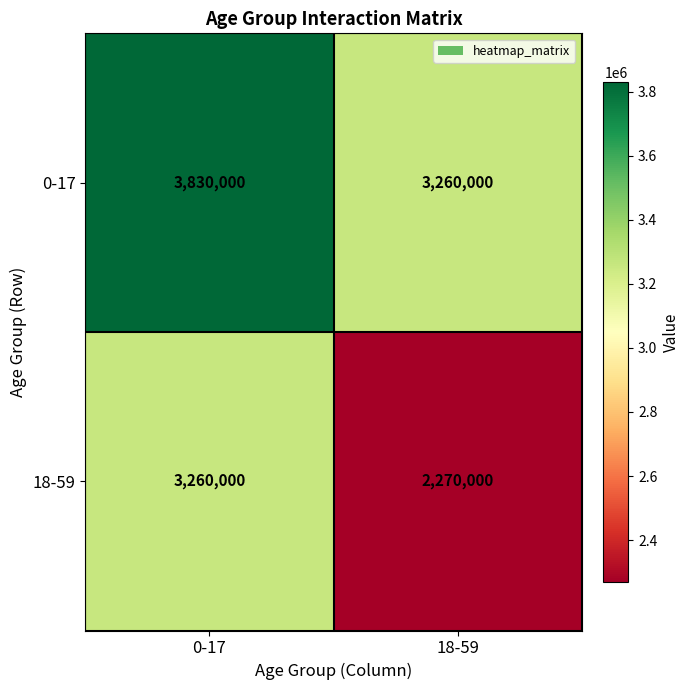

At how many categories does at least one series exceed 3495940?

1